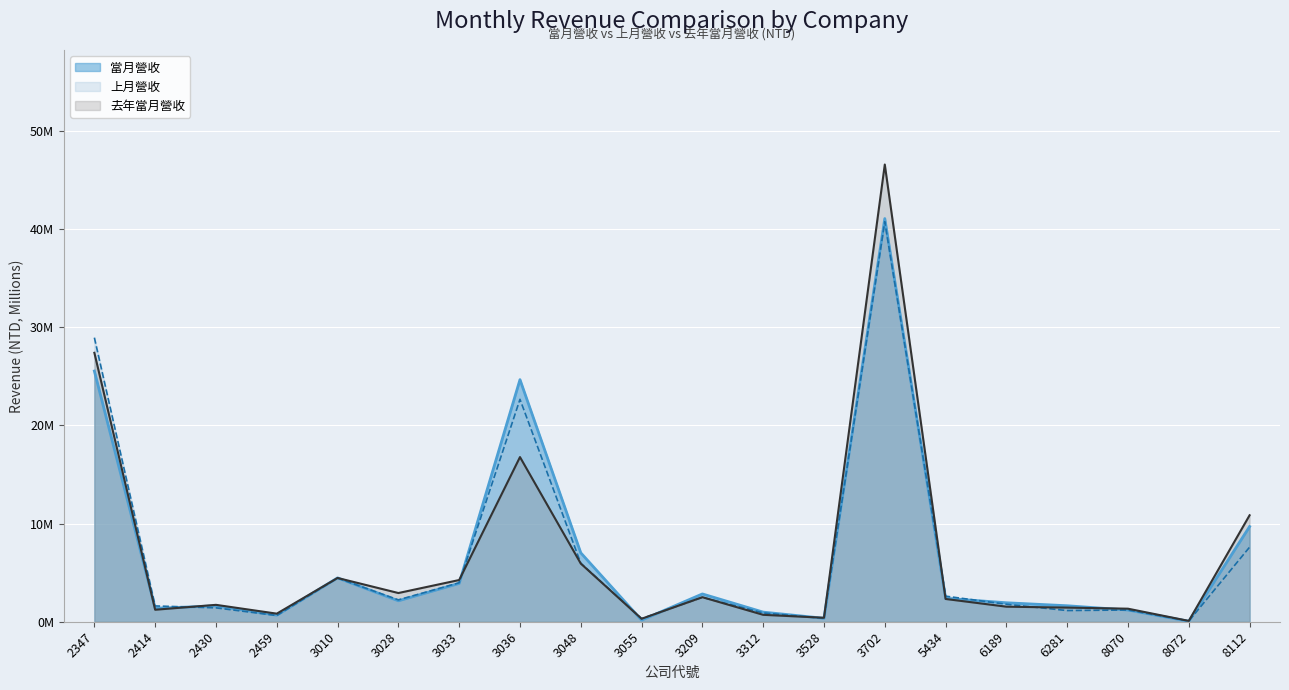

At how many categories does at least one series exceed 28?

2